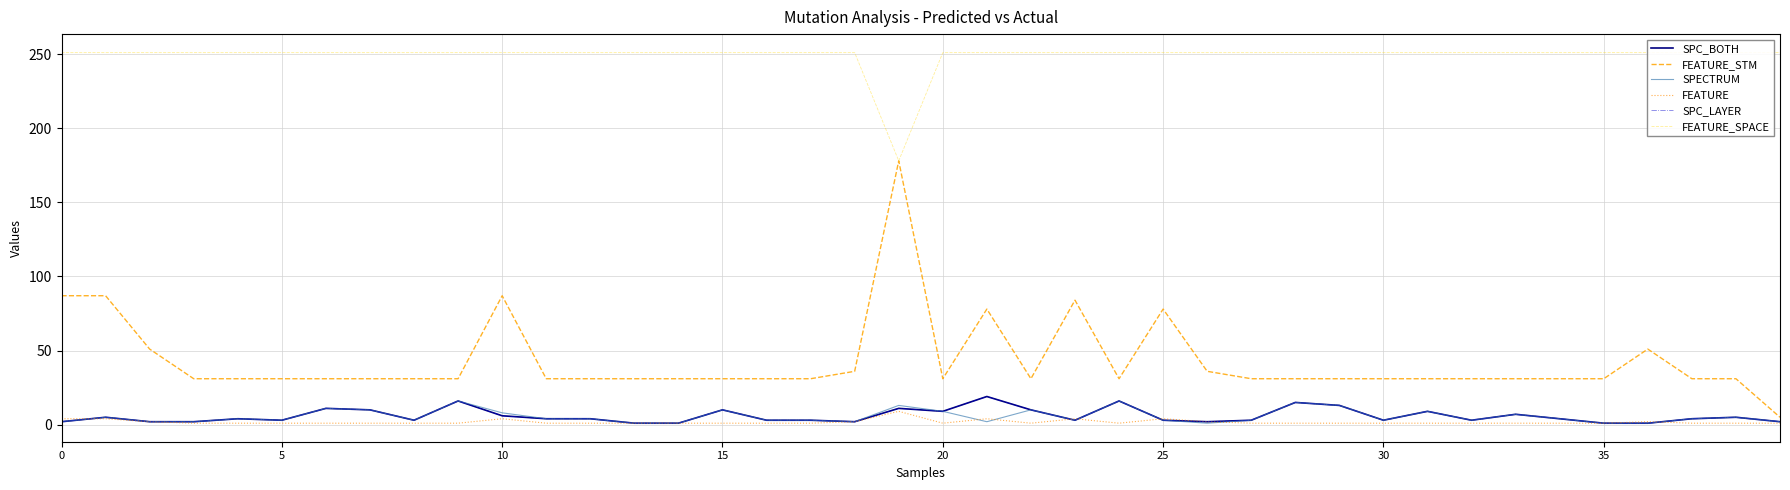

In SPC_BOTH, how many points are lower than both neighbors (excluding endpoints)?

8